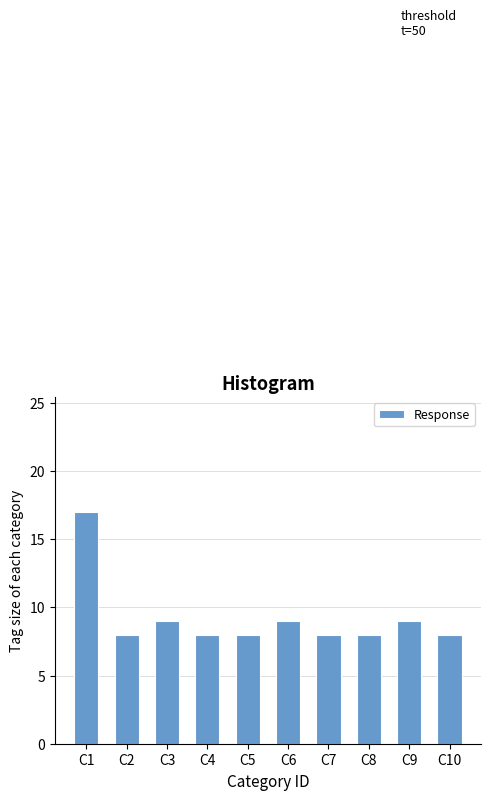

Reading right to left, transcribe all the data shown in this chart.

C10=8	C9=9	C8=8	C7=8	C6=9	C5=8	C4=8	C3=9	C2=8	C1=17